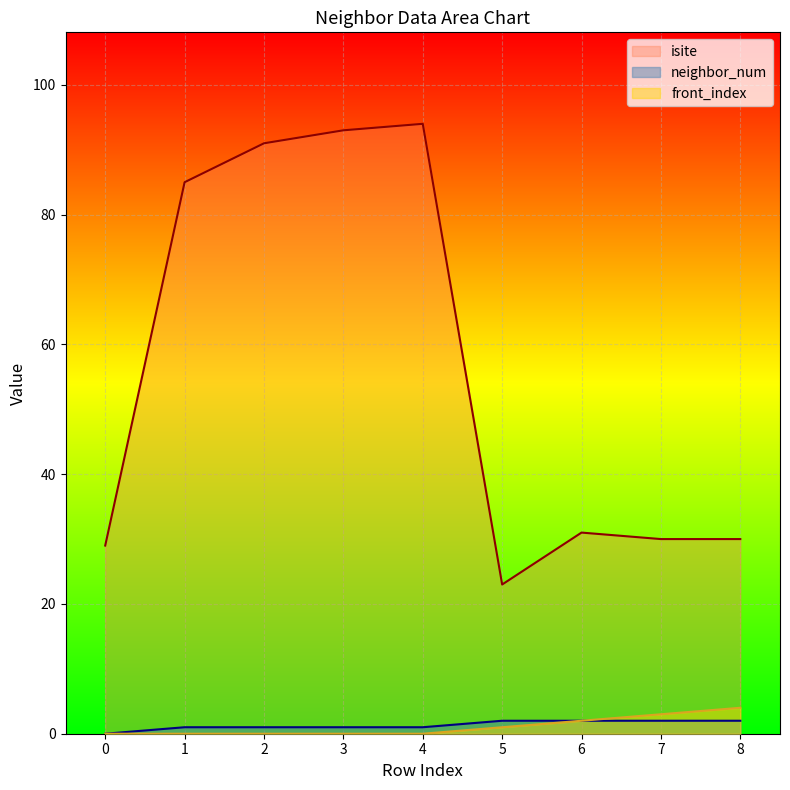

True or false: neighbor_num and isite intersect in this chart.

False